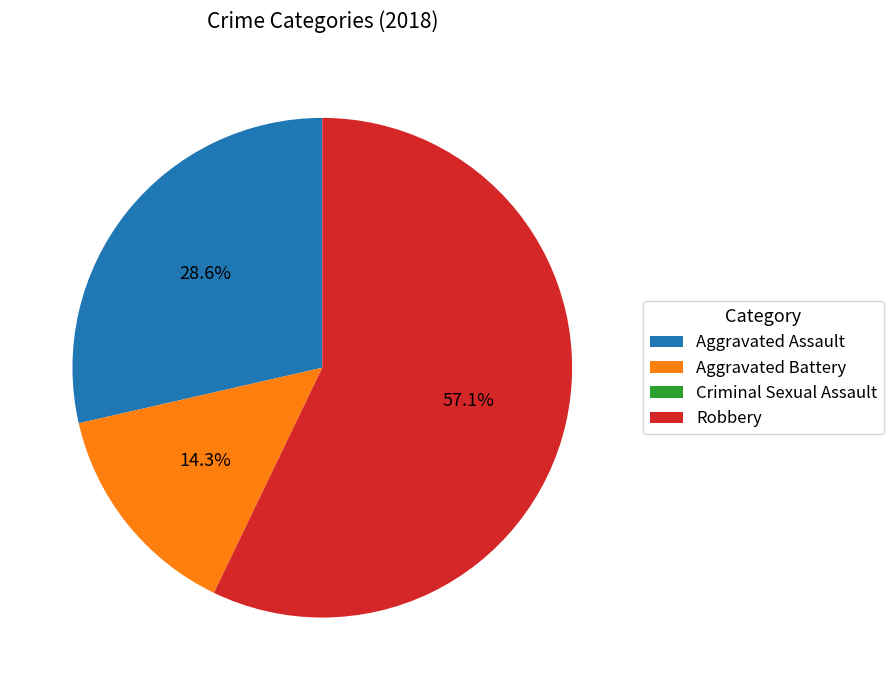

Is there a majority slice in this chart?

Yes